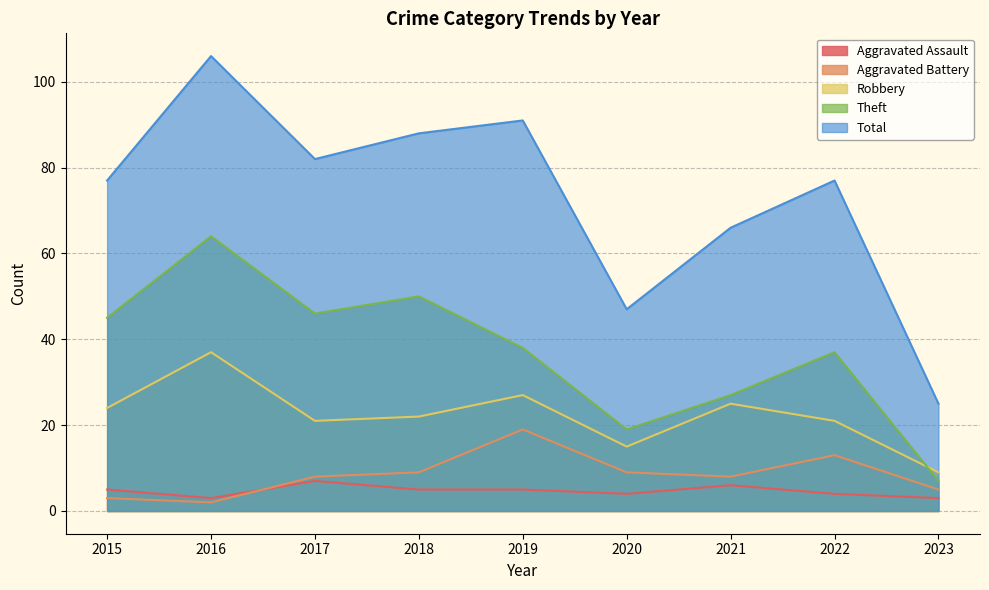

At 2022, list the series in order from smallest to largest.

Aggravated Assault, Aggravated Battery, Robbery, Theft, Total